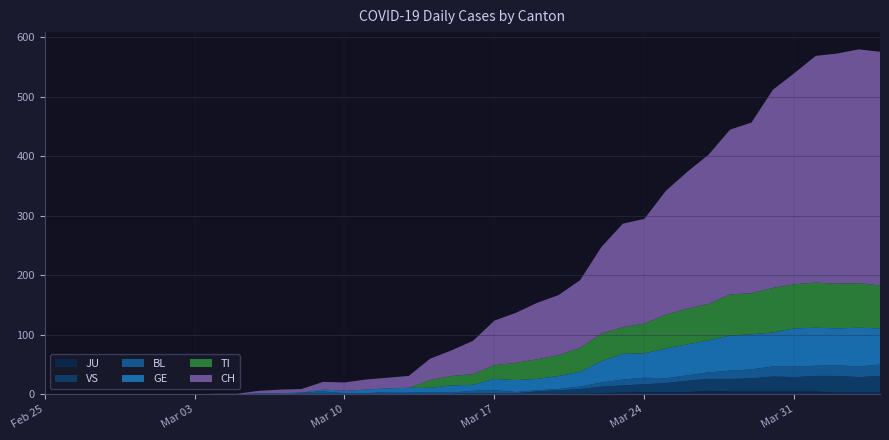

Reading right to left, transcribe all the data shown in this chart.

CH: 393	393	387	381	355	333	287	277	251	230	208	176	174	146	114	101	95	84	75	56	43	36	20	18	17	14	13	6	6	4	1	1	0	0	0	0	0	0	0	0
TI: 72	75	75	76	74	75	69	69	61	60	57	50	45	46	40	35	33	29	23	18	16	13	0	0	0	0	0	0	0	0	0	0	0	0	0	0	0	0	0	0
GE: 61	65	62	64	64	57	59	59	54	52	50	41	43	36	25	22	19	20	19	10	12	8	7	6	6	4	3	0	0	0	0	0	0	0	0	0	0	0	0	0
BL: 19	18	18	17	18	17	15	14	11	9	8	11	10	7	4	2	2	2	5	4	2	2	3	3	1	1	4	2	2	2	0	0	0	0	0	0	0	0	0	0
JU: 3	3	3	5	5	5	5	5	6	4	4	4	3	2	1	1	0	0	0	0	0	0	0	0	0	0	0	0	0	0	0	0	0	0	0	0	0	0	0	0
VS: 28	26	28	26	24	25	22	21	20	19	15	13	12	11	8	6	5	2	2	2	1	1	1	1	1	1	1	1	0	0	0	0	0	0	0	0	0	0	0	0